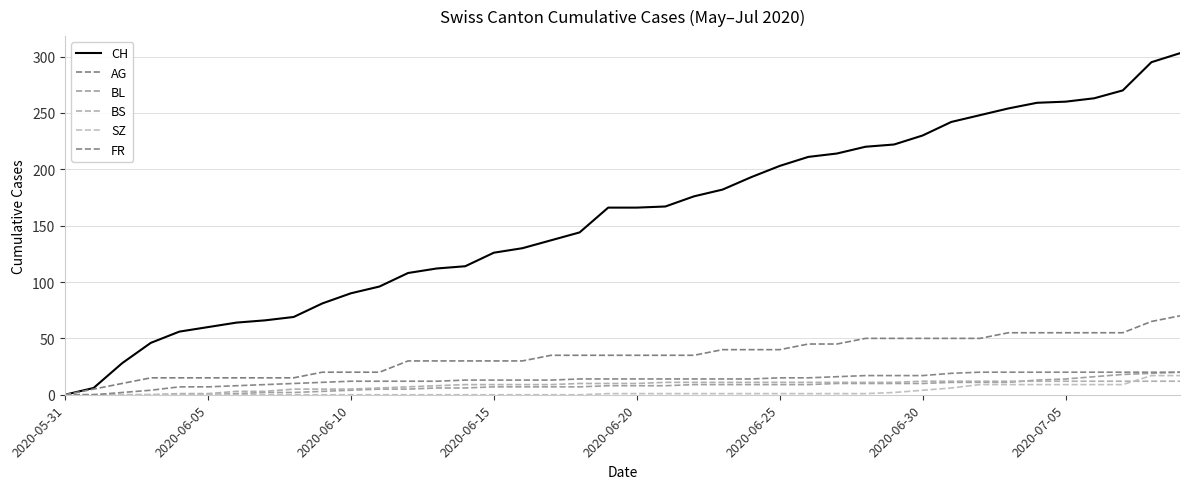

Does the chart have visible grid lines?

Yes